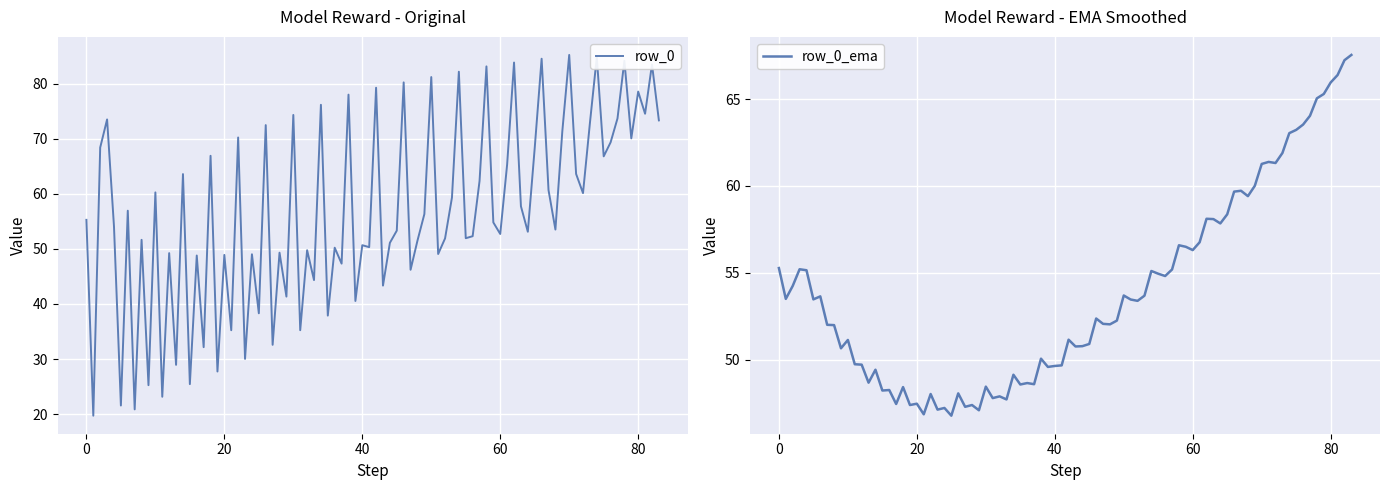

What is the maximum value for row_0?

85.2